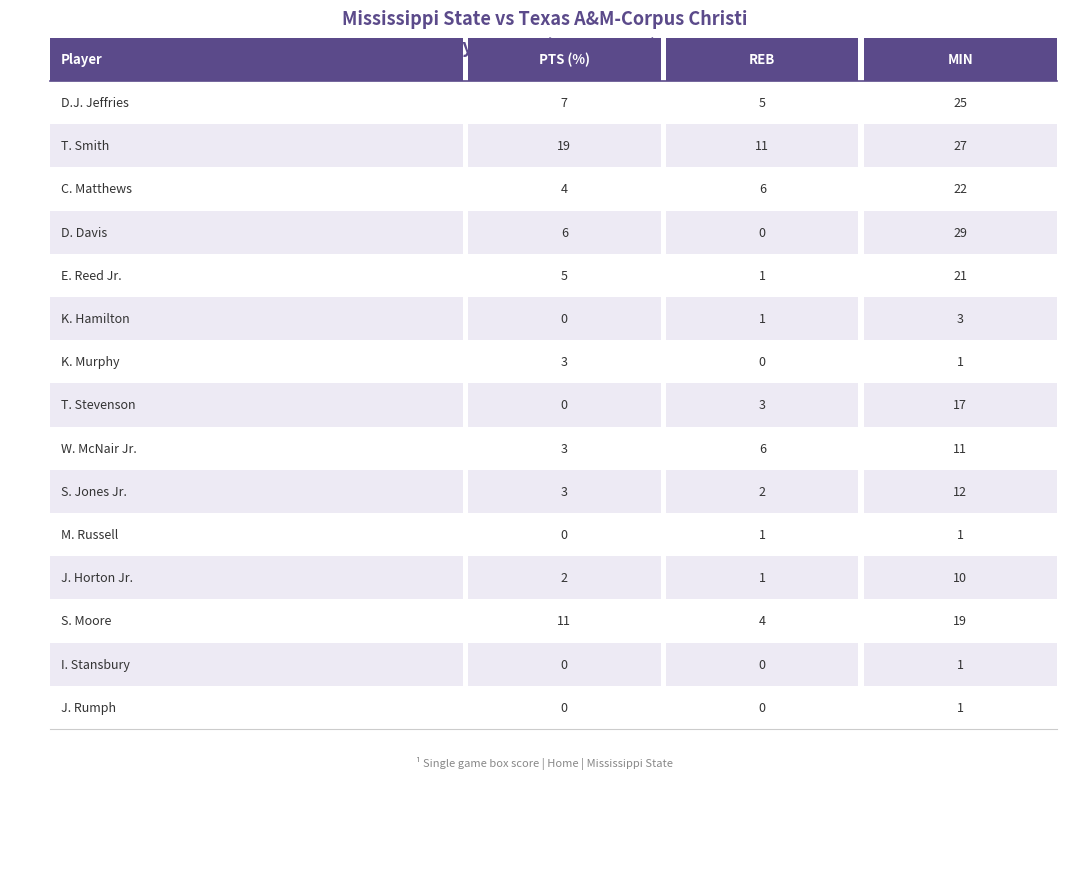

How many bars are there in each group?

3